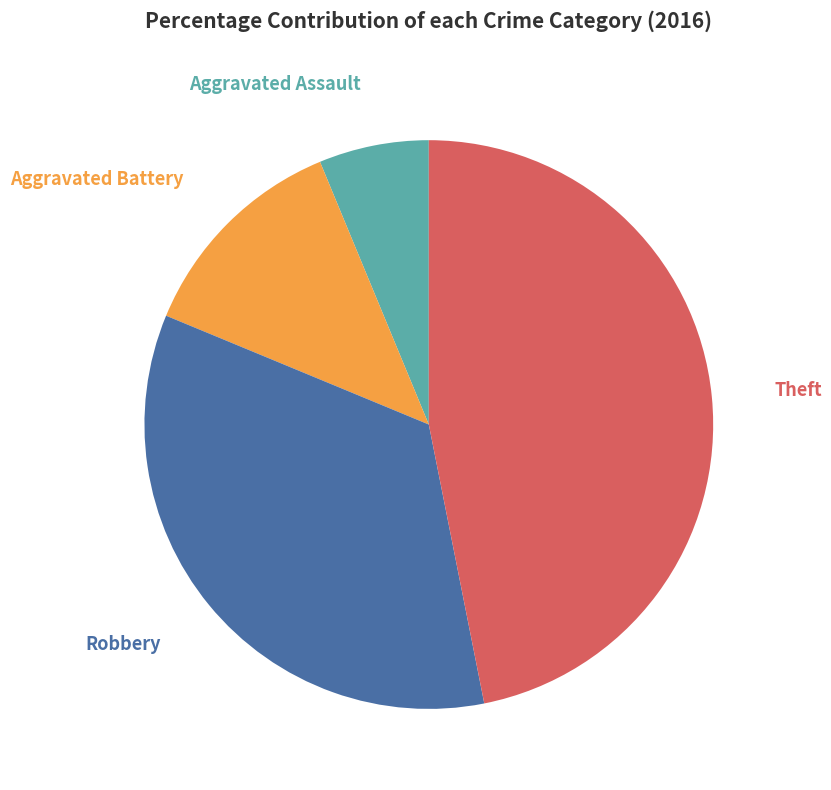

To the nearest percent, what portion does Robbery represent?

34%